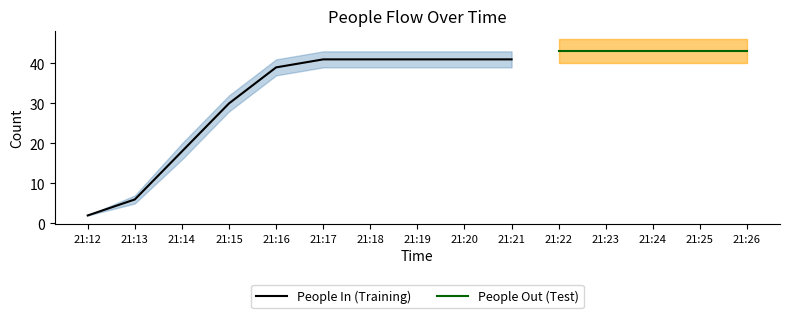

The value of People In (Training) at 21:20 is 41. True or false?

True